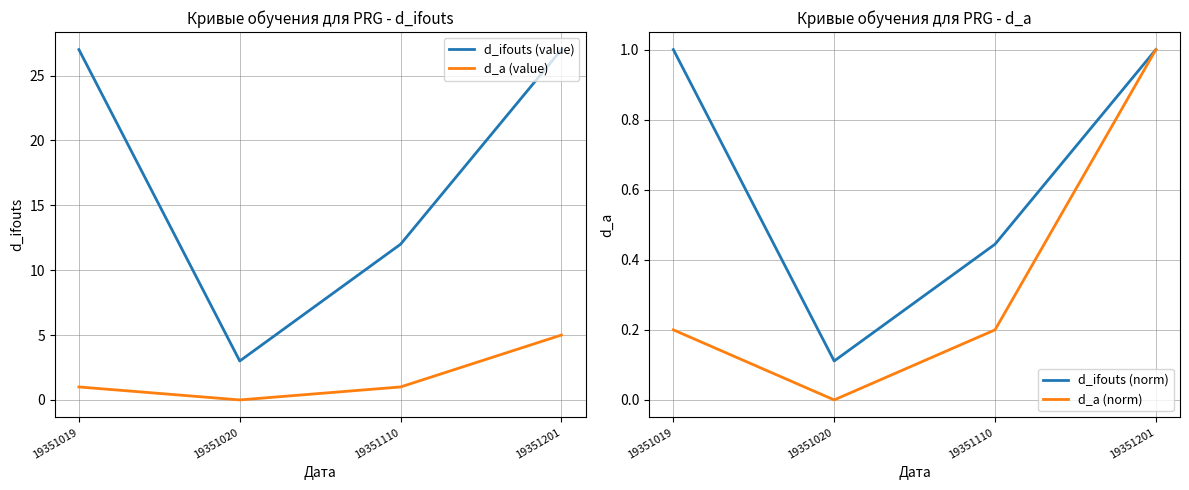

What is the value of the d_a (norm) point at the 4th from the left?

1.0